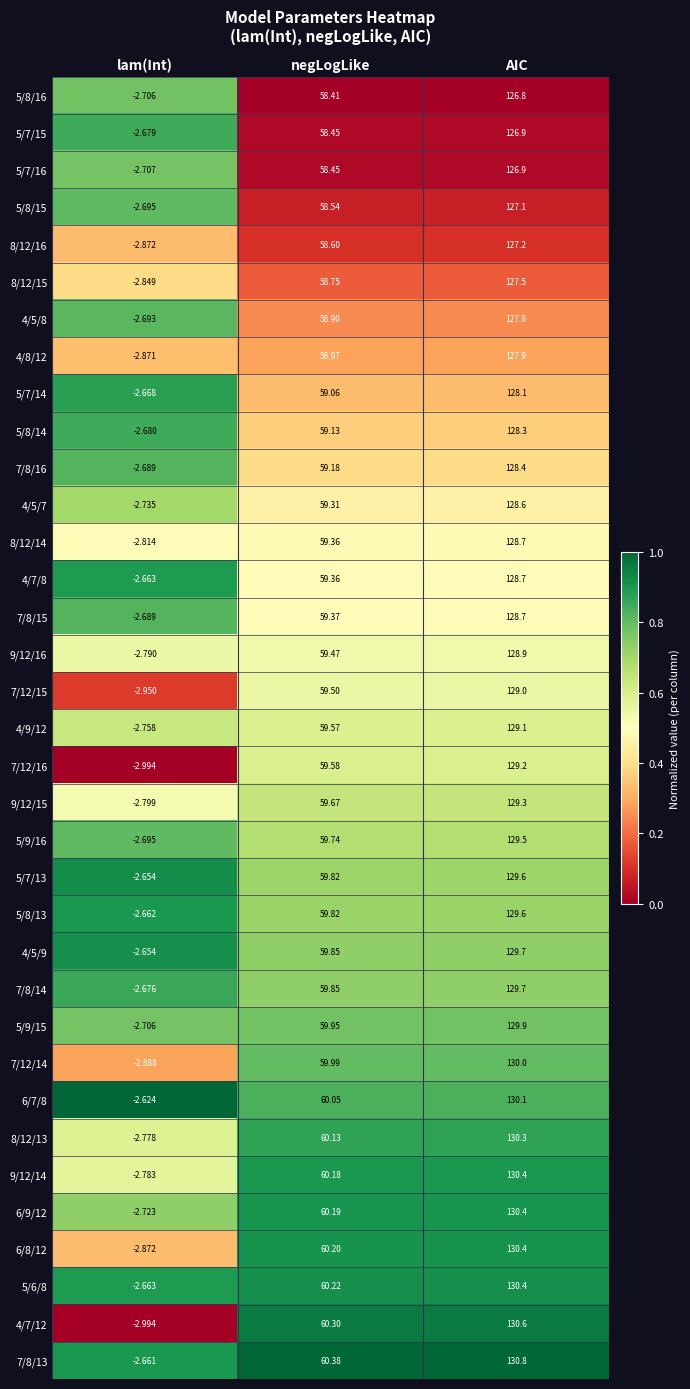

How many distinct data groups are displayed?

35